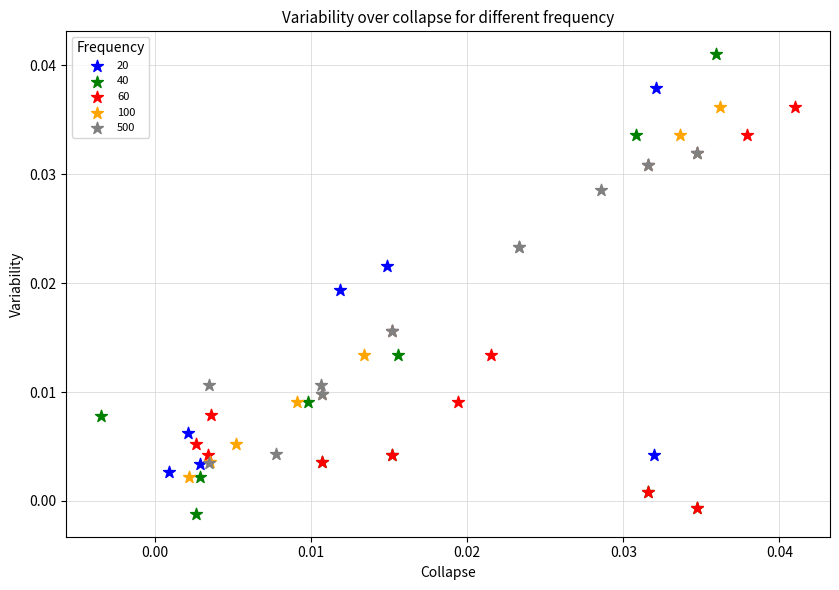

Which series contains the highest Y value?

40